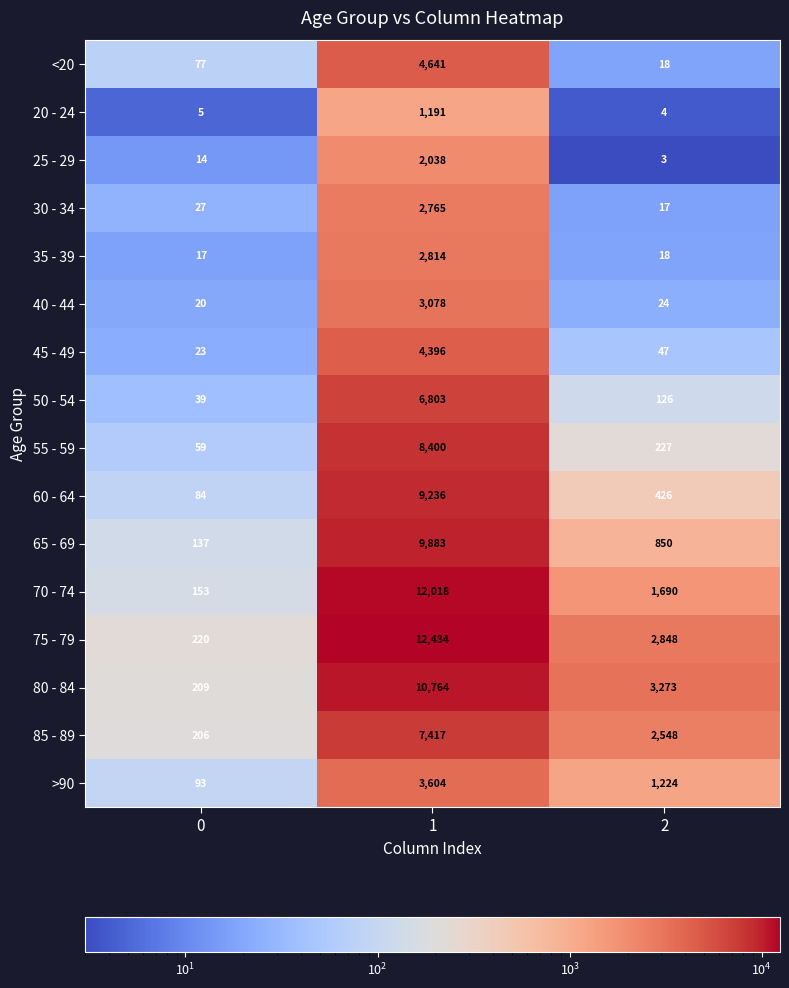

The >90 series shows 93 at 0. True or false?

True